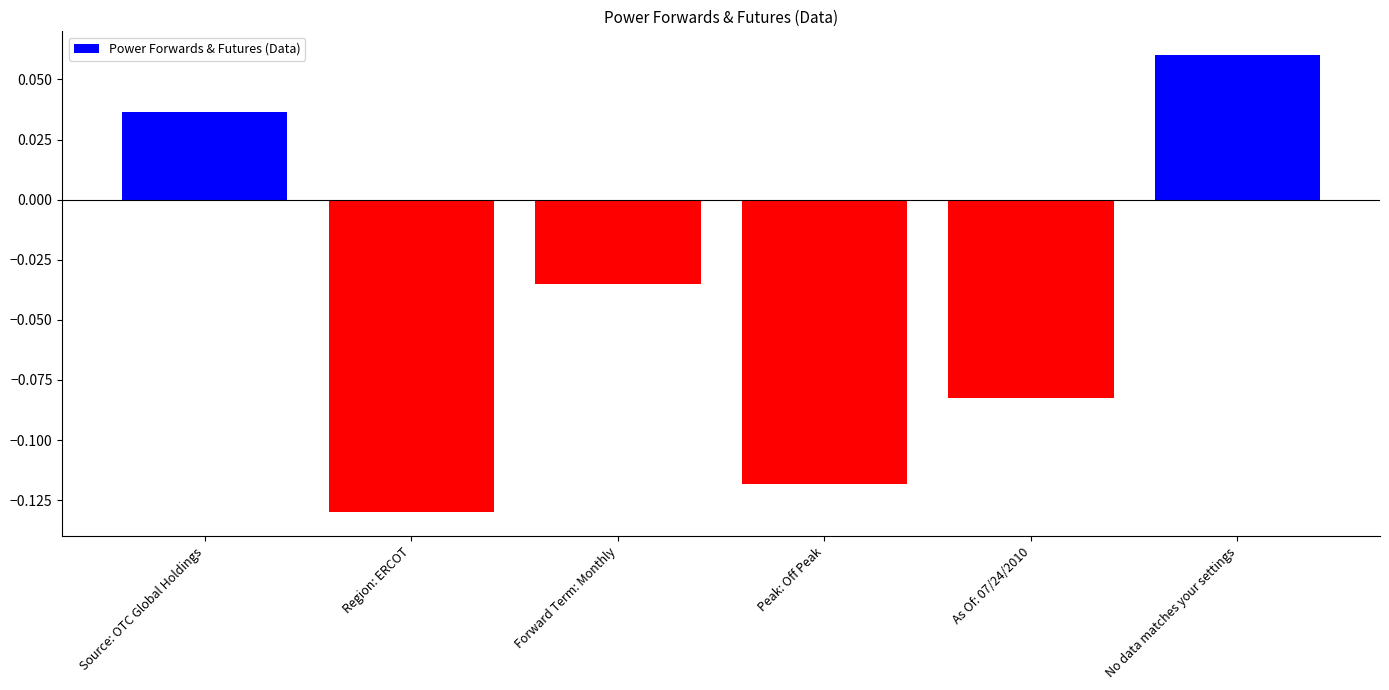

Does the chart contain any negative values?

Yes